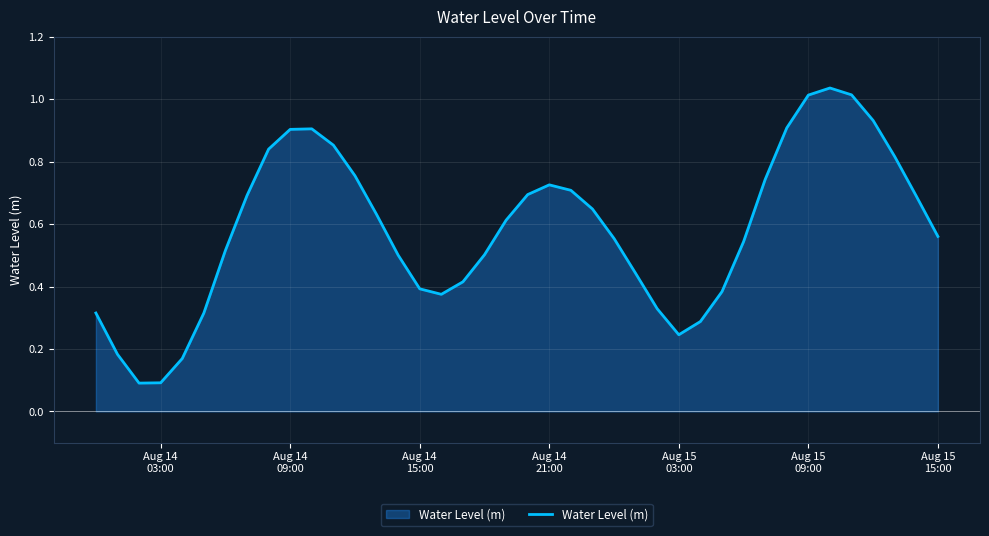

How many lines are shown in the chart?

1